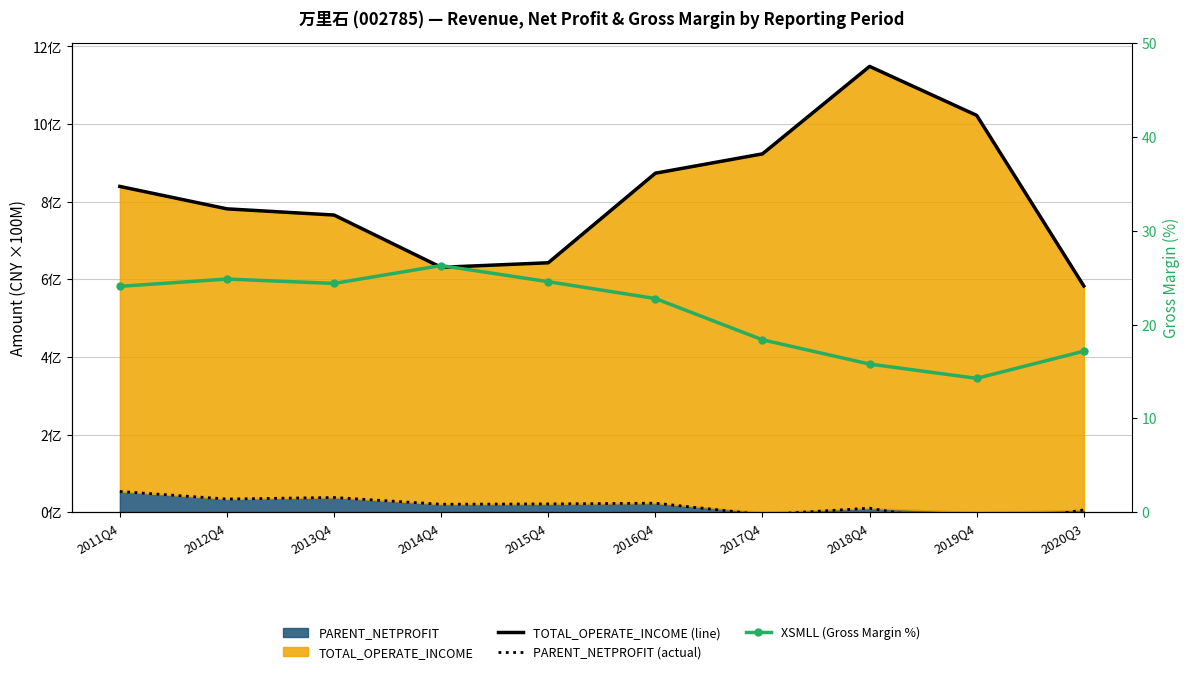

What is the maximum value shown in the chart?

1148699197.3